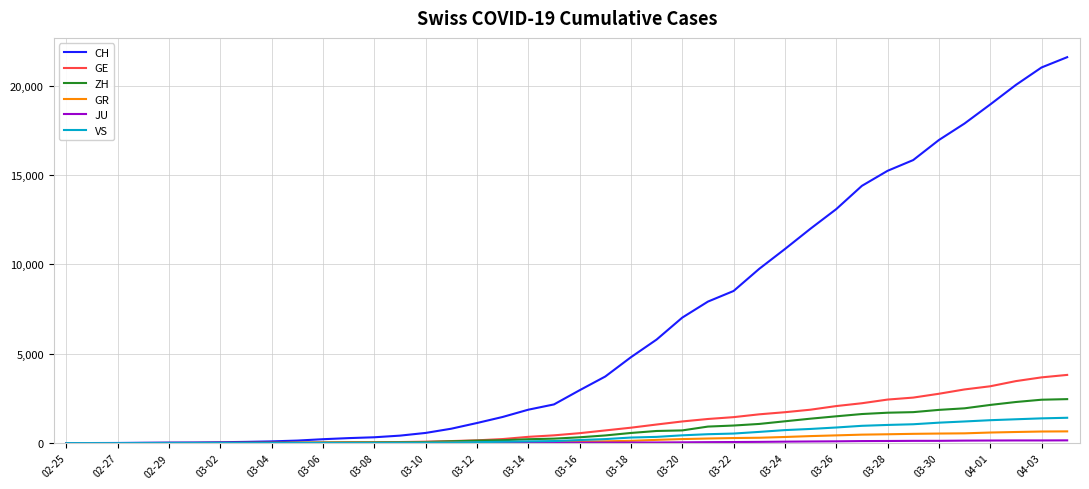

What is the difference between the maximum and minimum values in the CH series?

21593